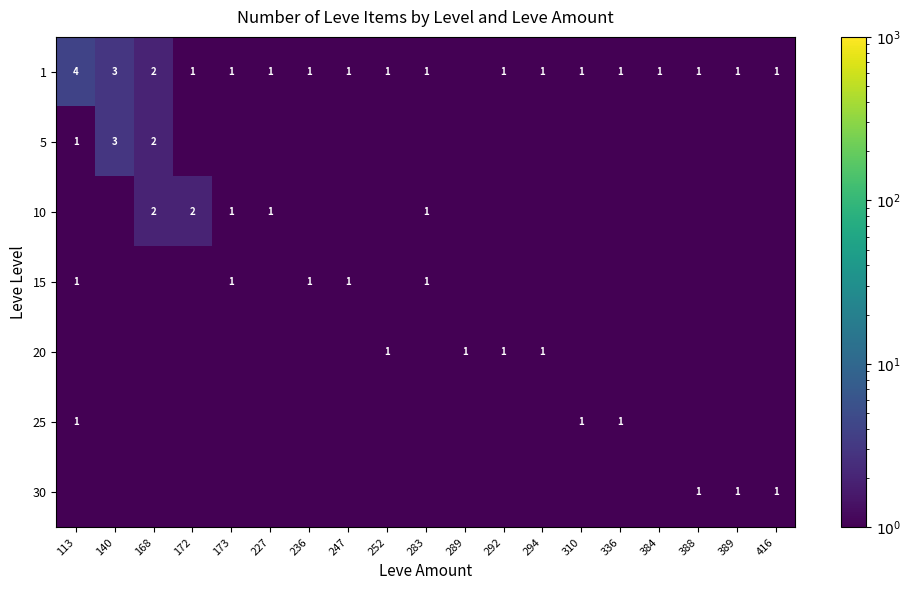

How many data points does each series have?

19